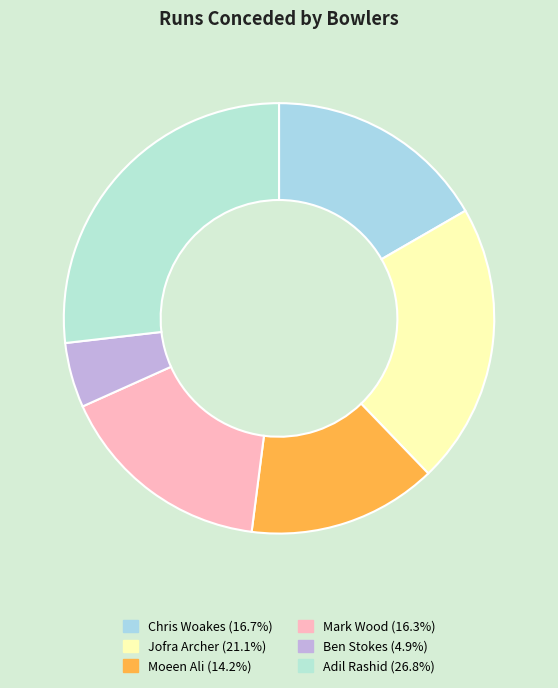

To the nearest percent, what percentage of the pie is Moeen Ali?

14%